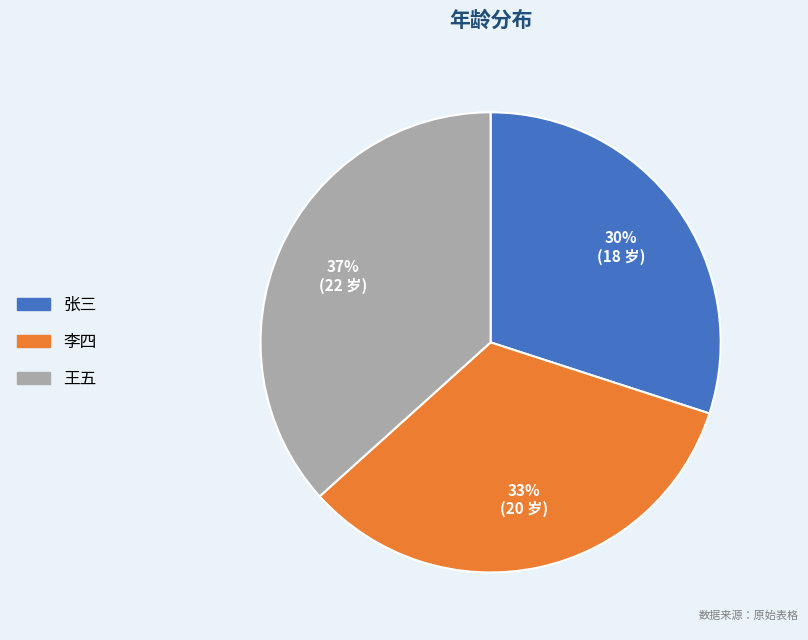

Which slice is the smallest?

张三